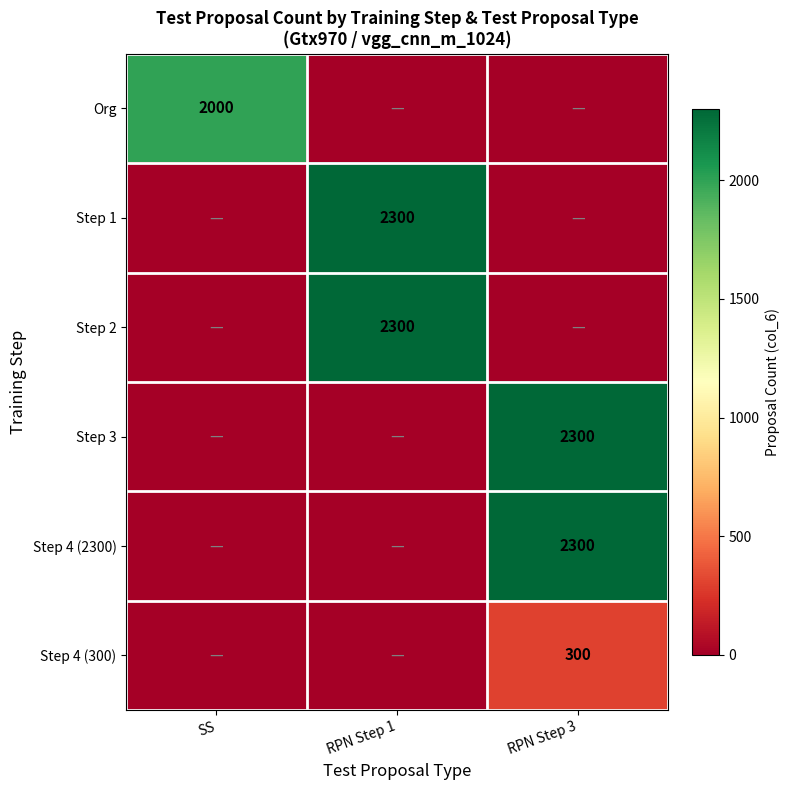

At how many categories does at least one series exceed 1345?

3